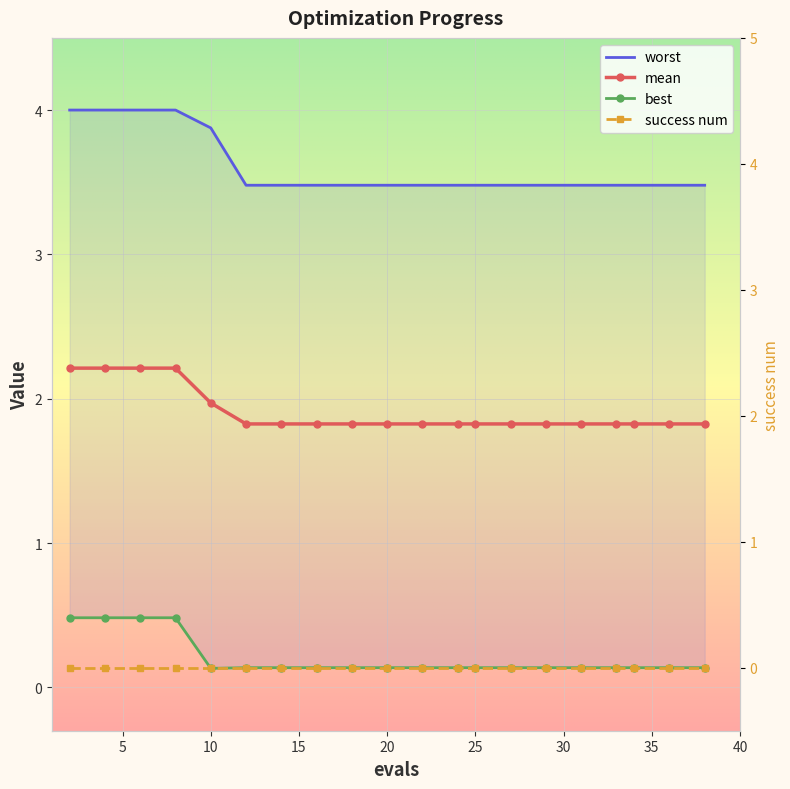

What is the difference between the maximum and second lowest values in the best series?

0.3